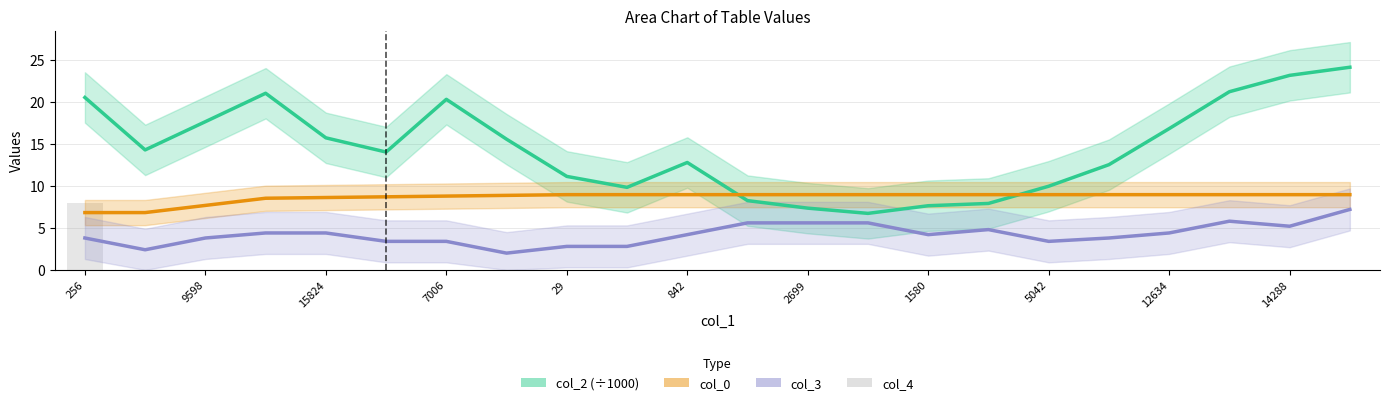

The col_0 series shows 3.6 at 12634. True or false?

False